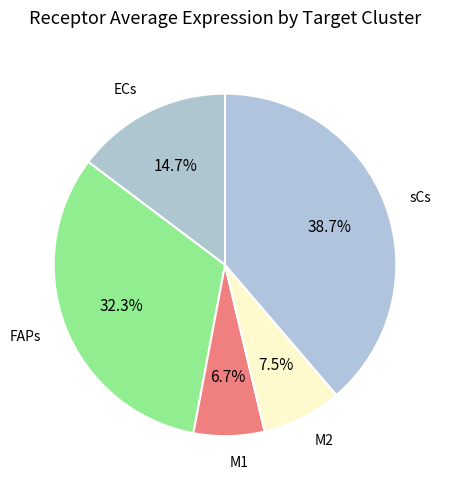

Count the number of slices in the pie.

5